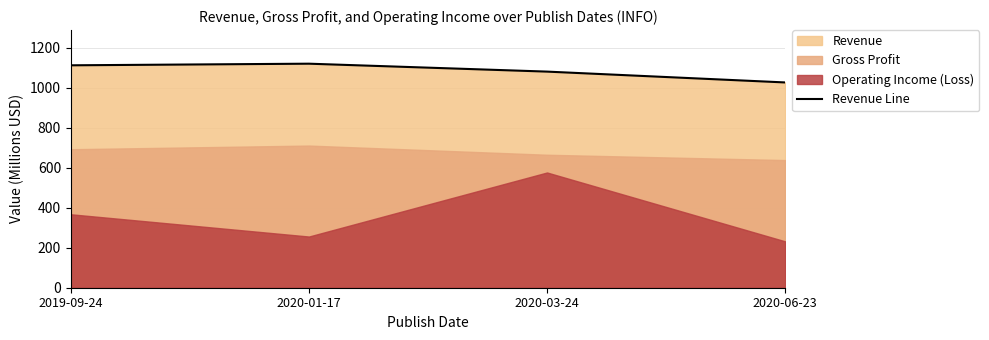

What is the label of the 3rd point from the right?

2020-01-17